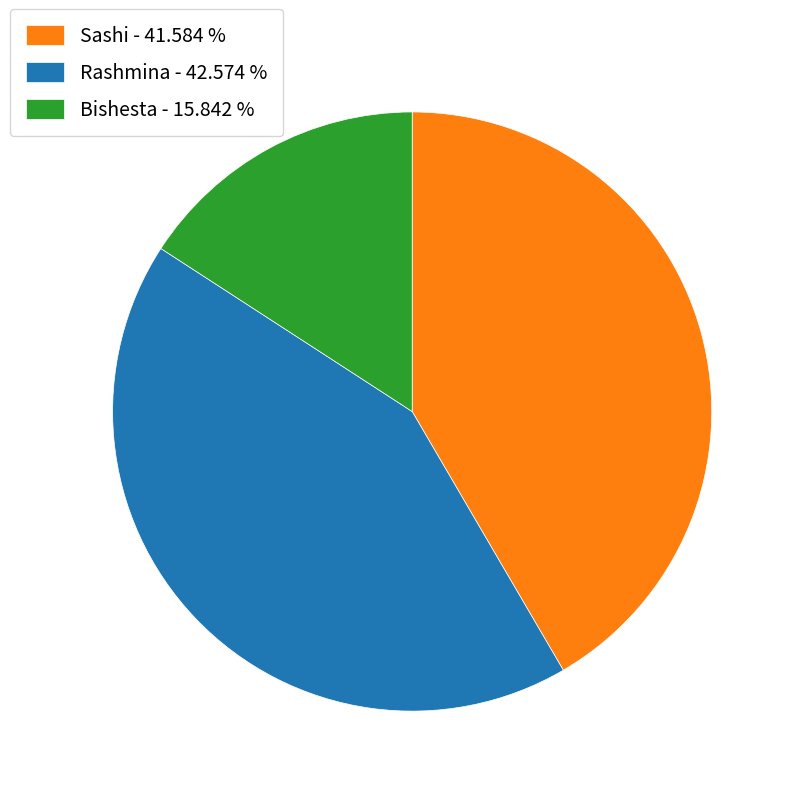

Rank the categories by value from lowest to highest.

Bishesta, Sashi, Rashmina